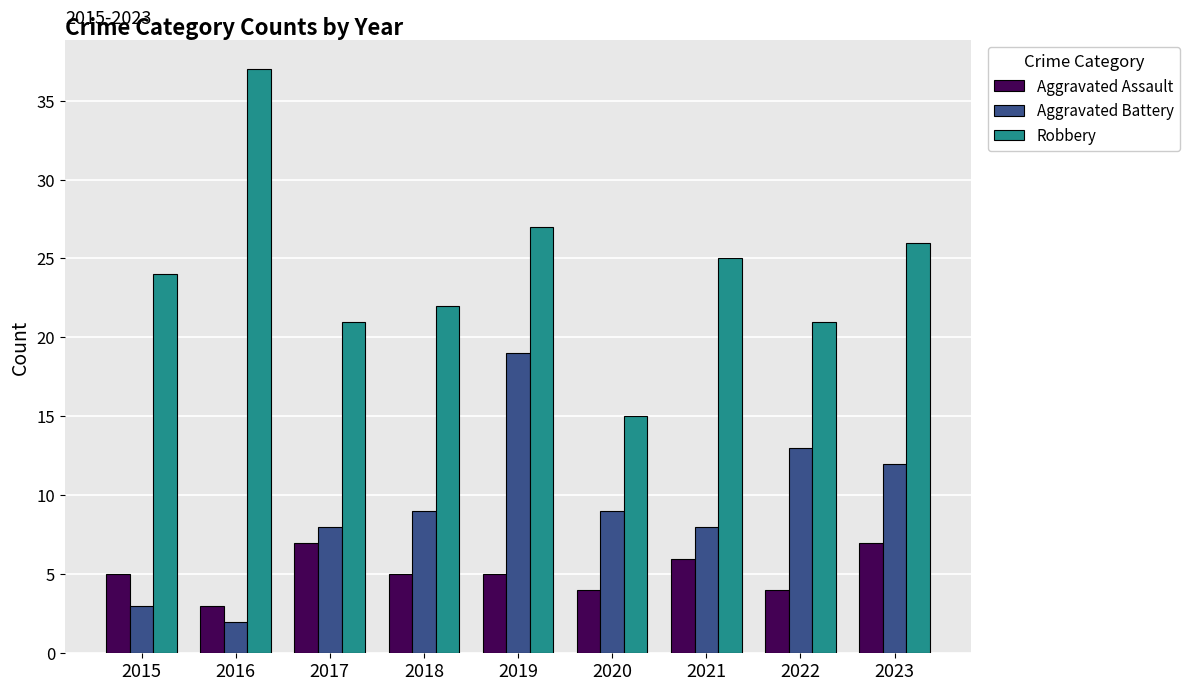

Between 2018 and 2023, which series saw the biggest shift?

Robbery